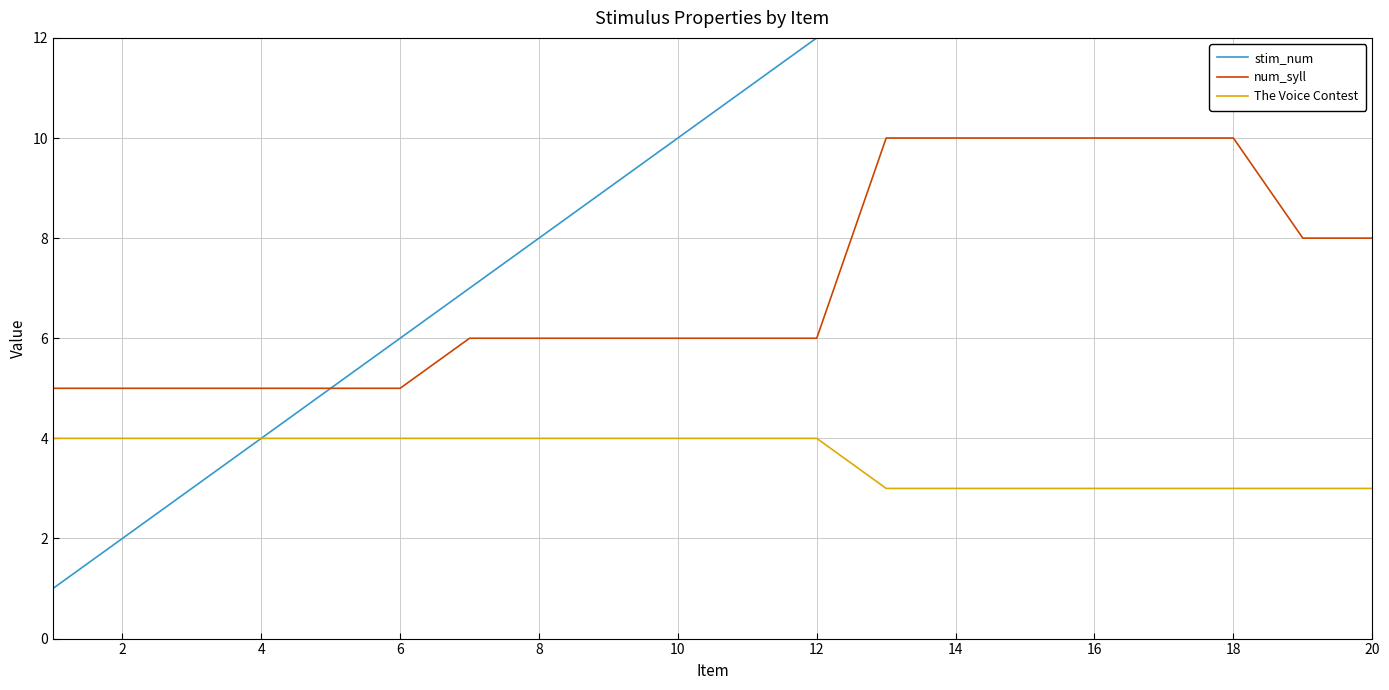

What is the total value across all series at 2?

11